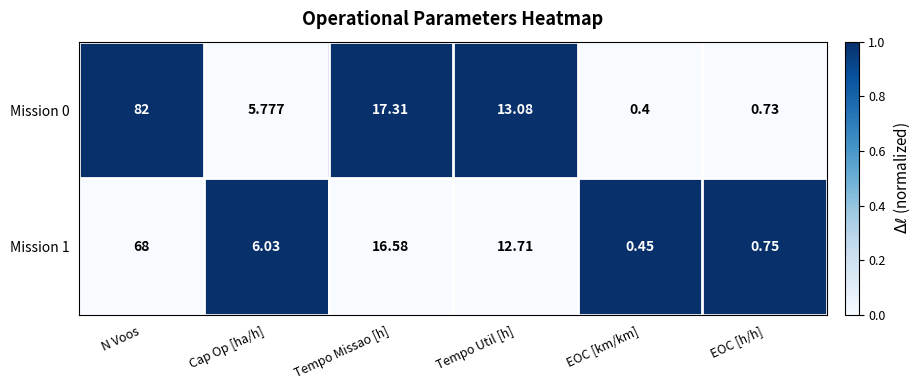

At which category is the sum across all series the highest?

N Voos